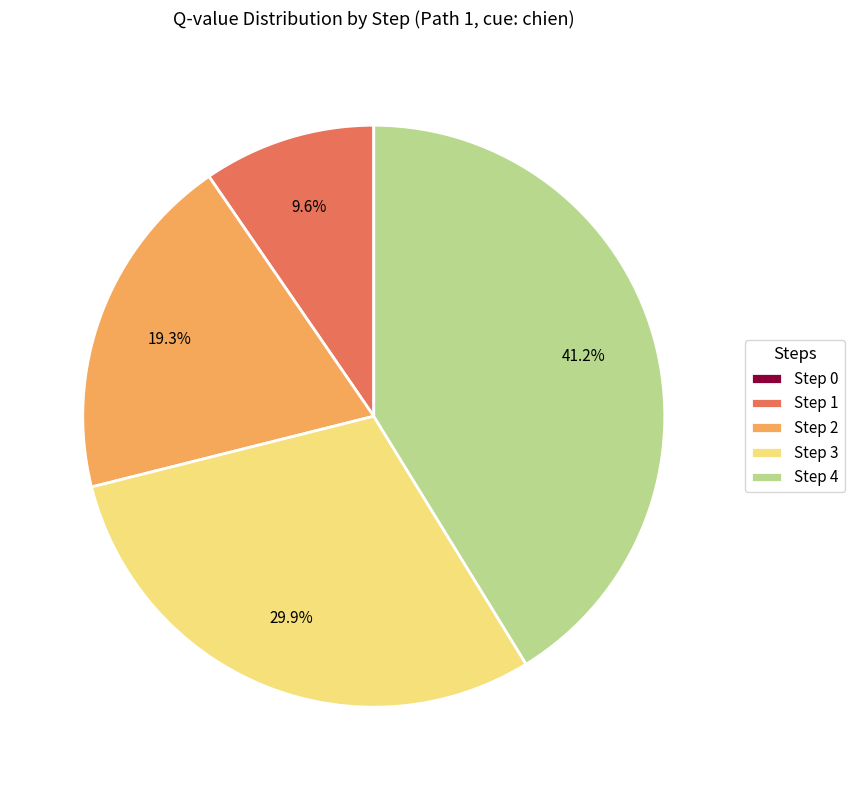

What portion of the pie excludes Step 2?

80.7%